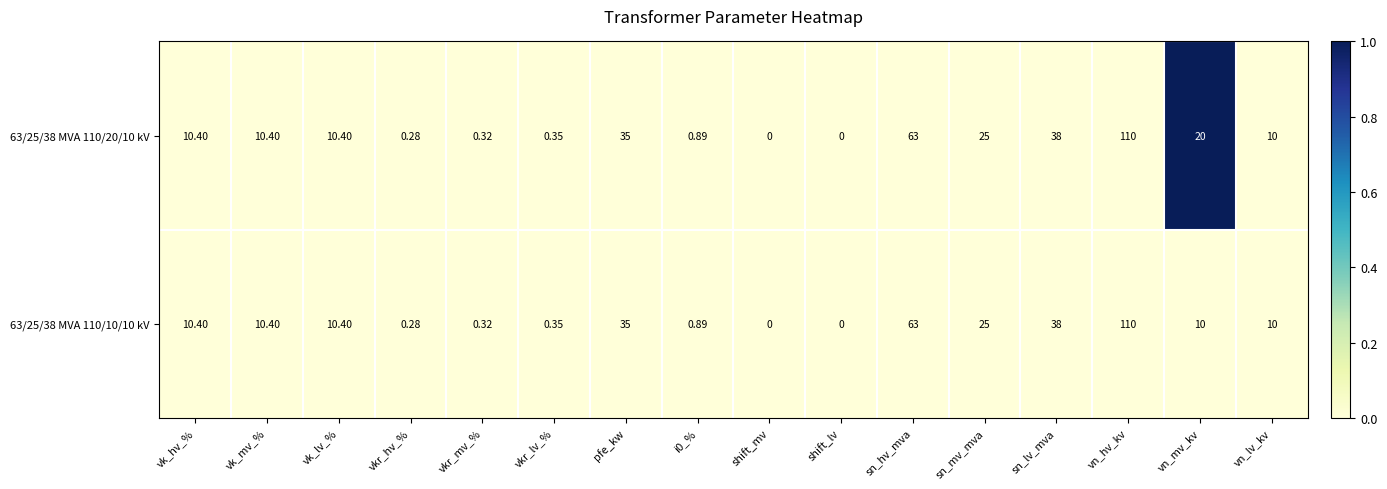

At which category does the chart reach its peak across all series?

vn_hv_kv